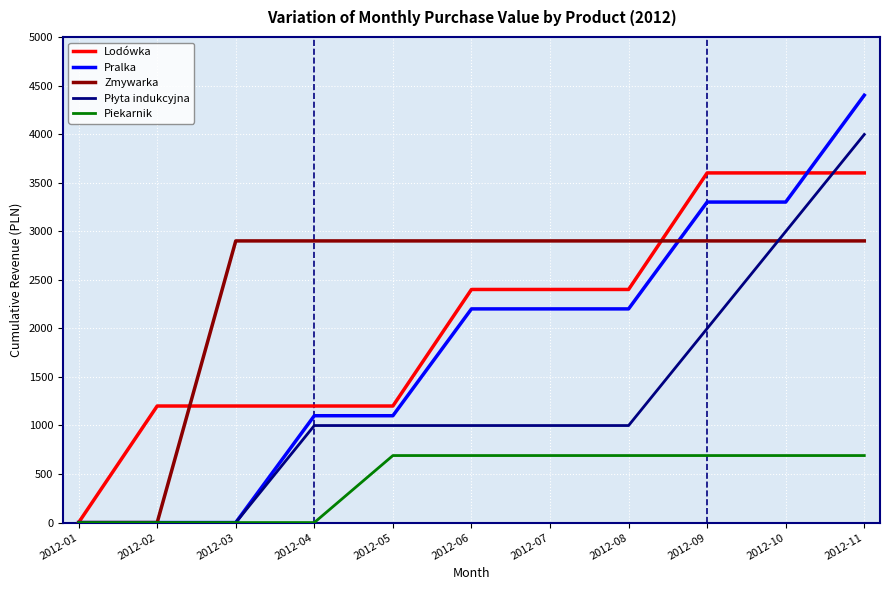

Which series has the largest range (max minus min)?

Pralka